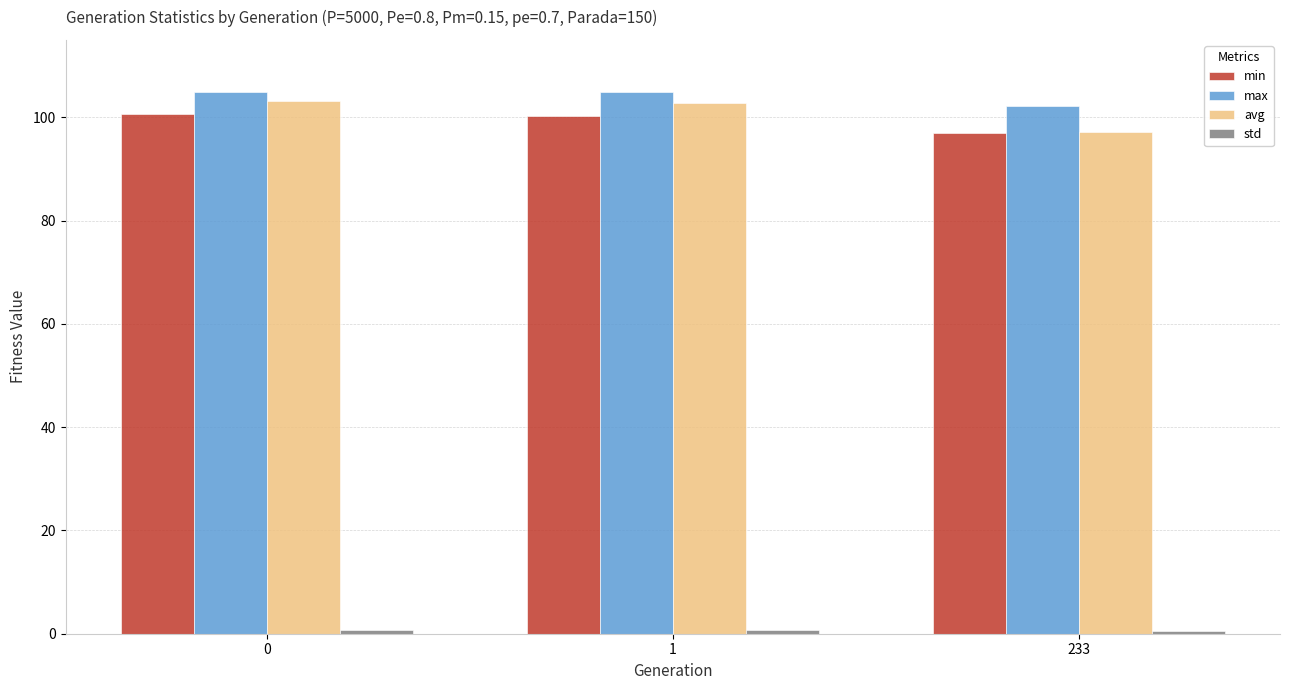

What is the sum of all min values?

297.9